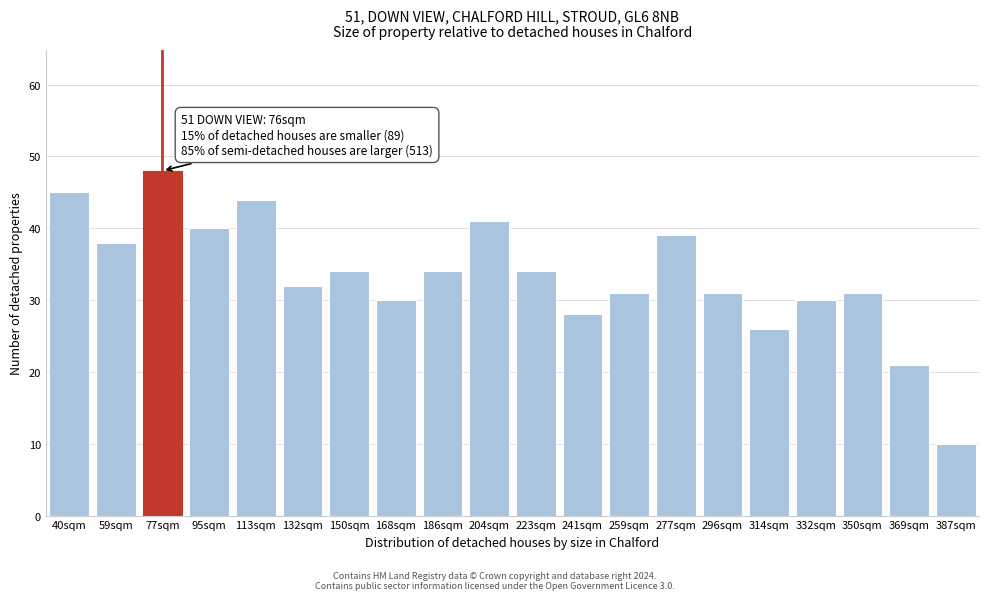

Reading right to left, transcribe all the data shown in this chart.

387sqm=10	369sqm=21	350sqm=31	332sqm=30	314sqm=26	296sqm=31	277sqm=39	259sqm=31	241sqm=28	223sqm=34	204sqm=41	186sqm=34	168sqm=30	150sqm=34	132sqm=32	113sqm=44	95sqm=40	77sqm=48	59sqm=38	40sqm=45